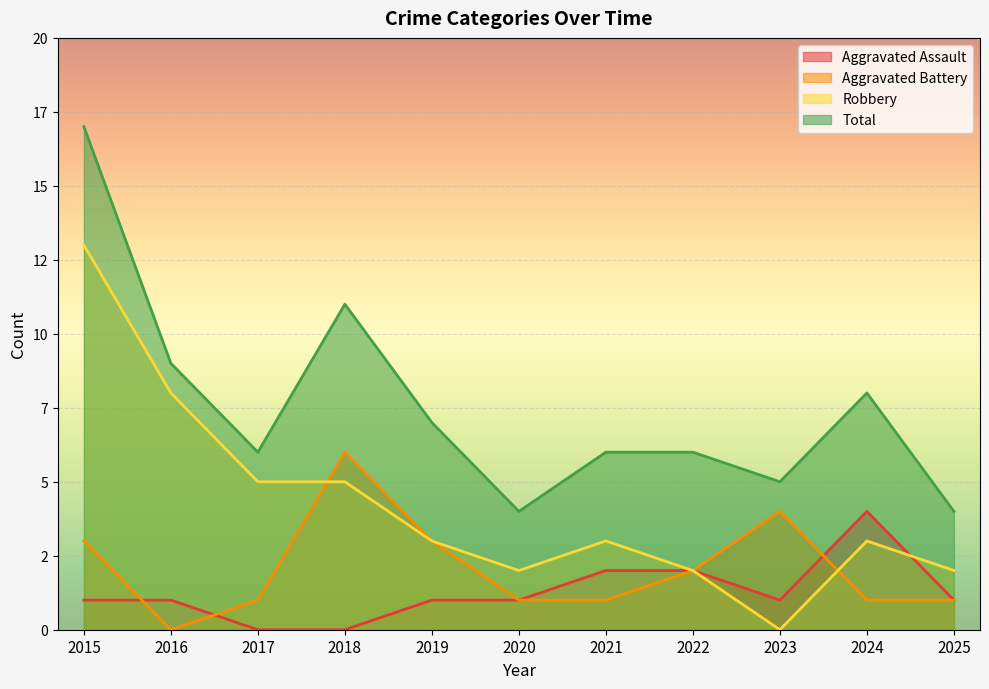

At how many categories does at least one series exceed 10?

2